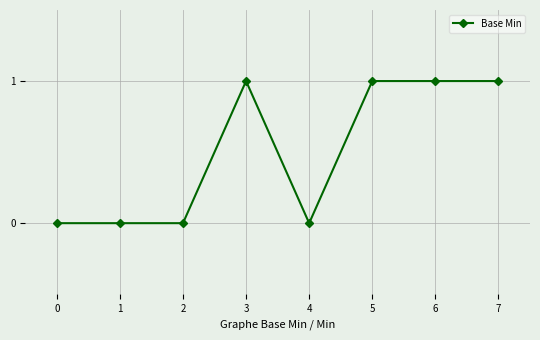

What is the difference between the maximum and minimum values?

1